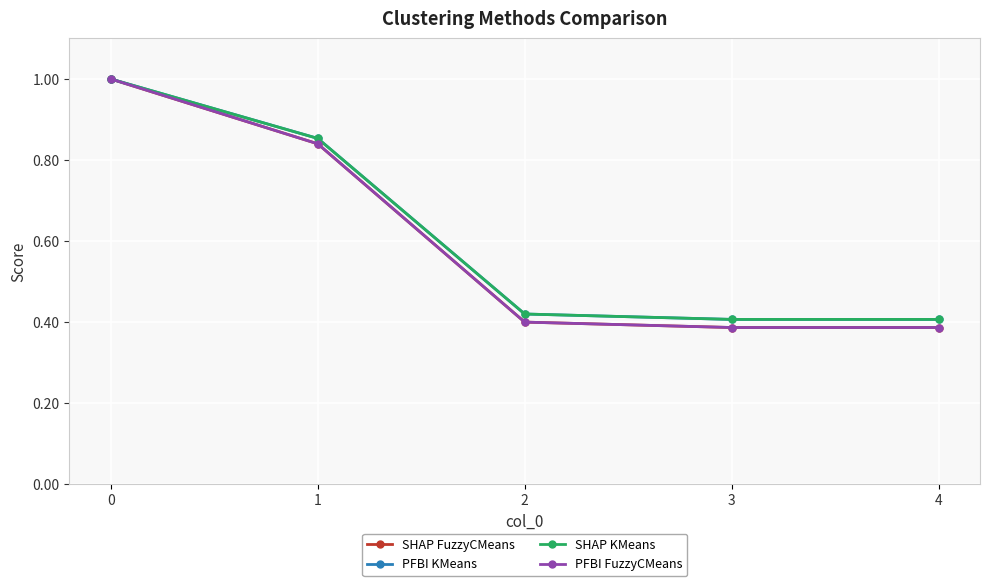

What is the difference between the PFBI KMeans values at 1 and 2?

0.4